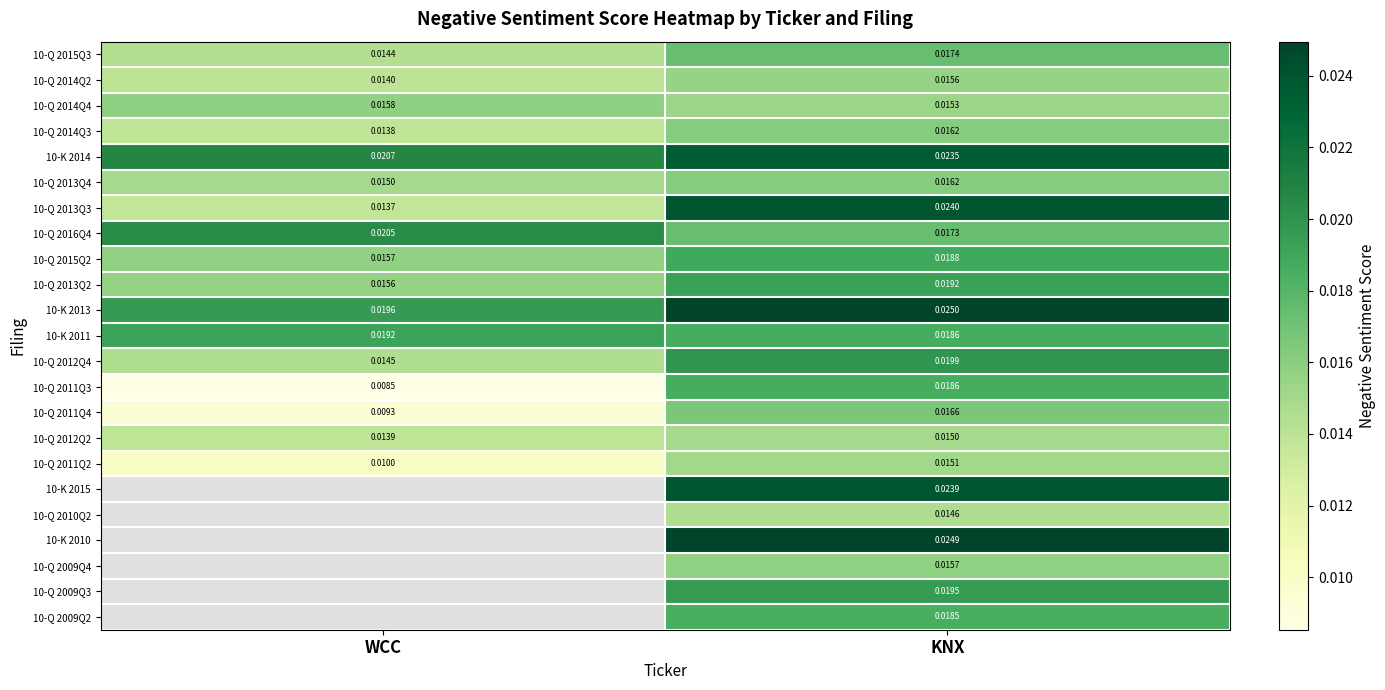

Count the 10-Q 2014Q4 values in the range 0 to 1.

2